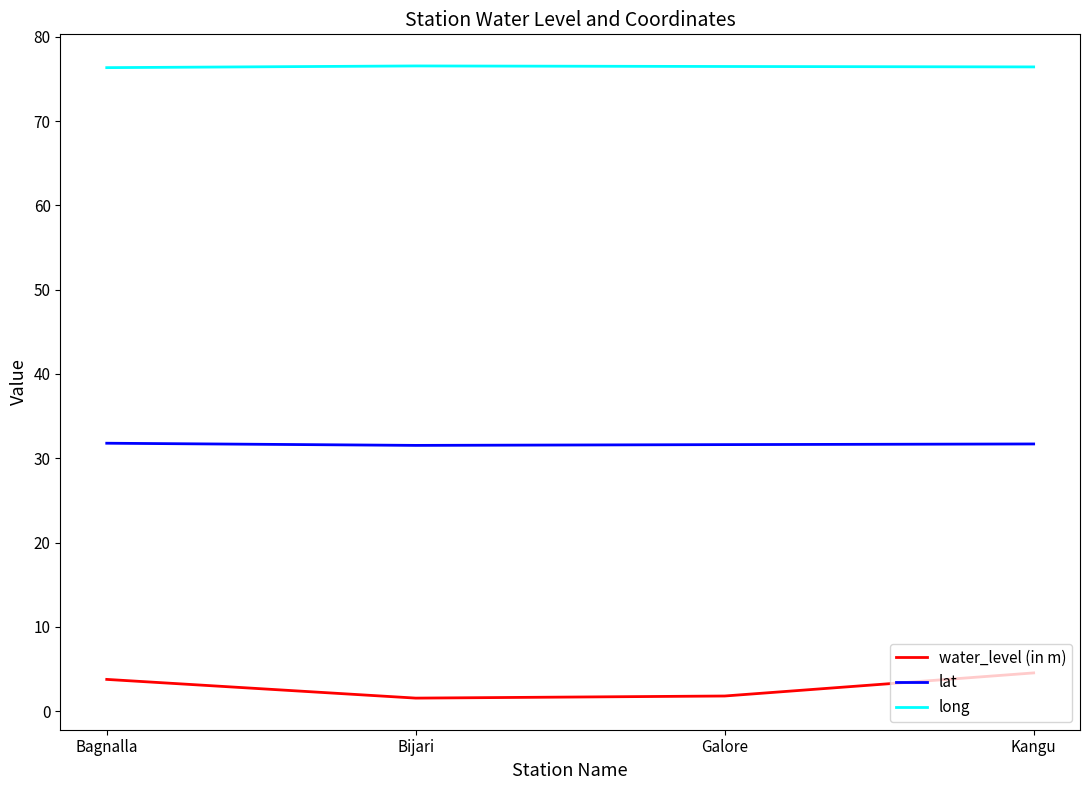

Is it true that long equals 76.3 at Bagnalla?

True